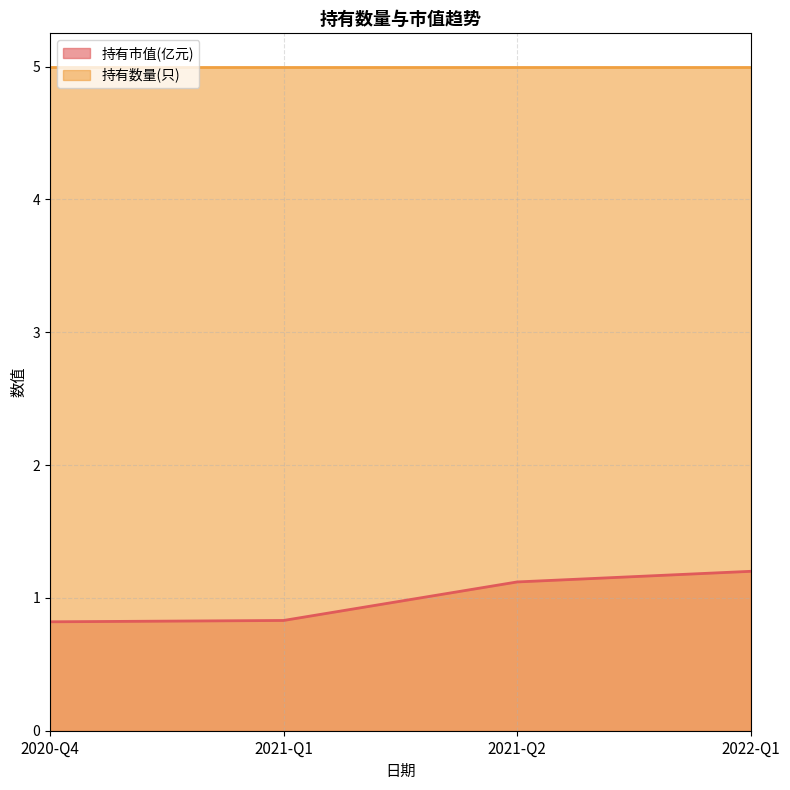

What is the change in value from 2021-Q1 to 2022-Q1?

+0.4